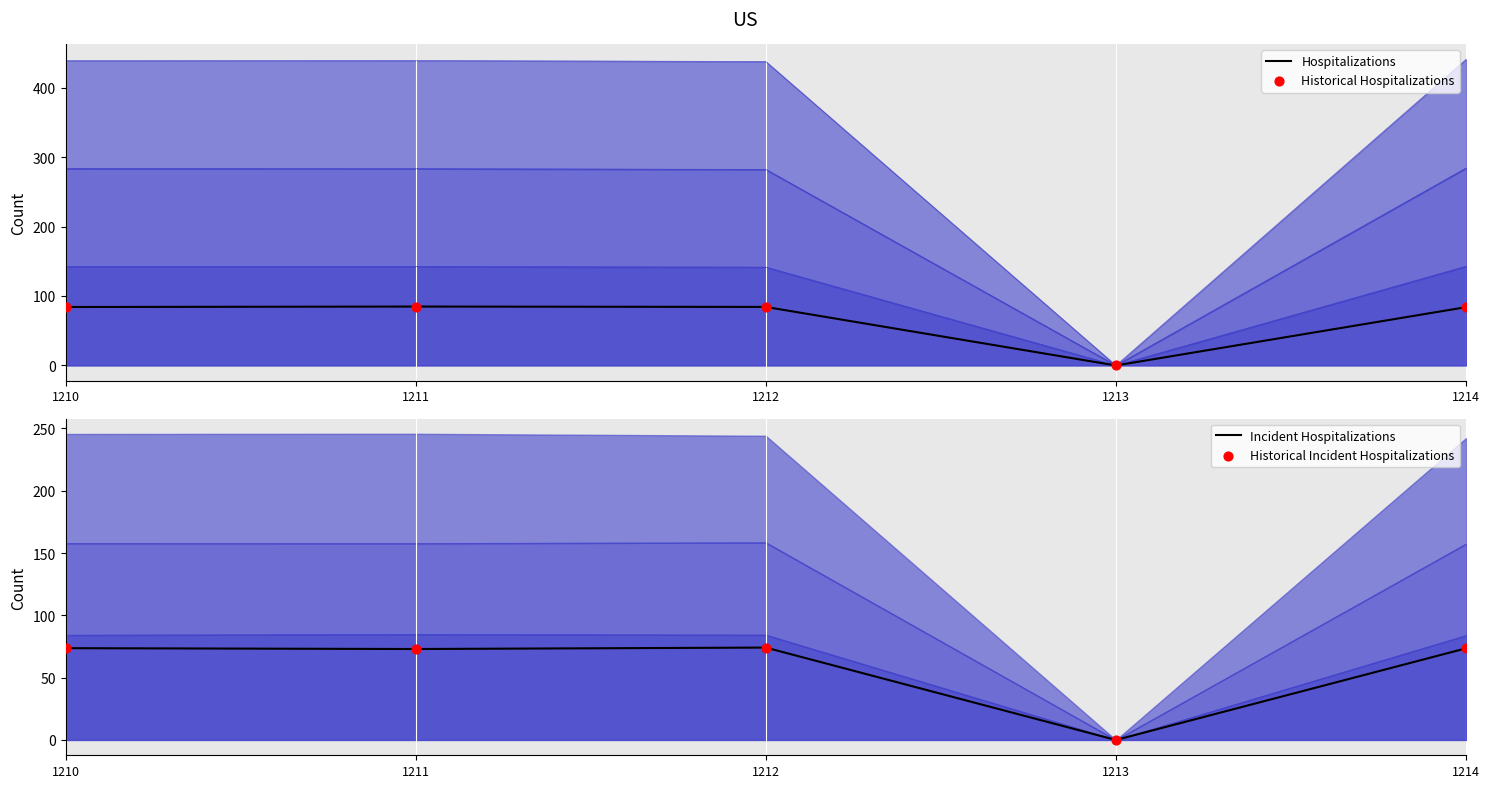

Which series reaches the minimum Y coordinate?

Hospitalizations